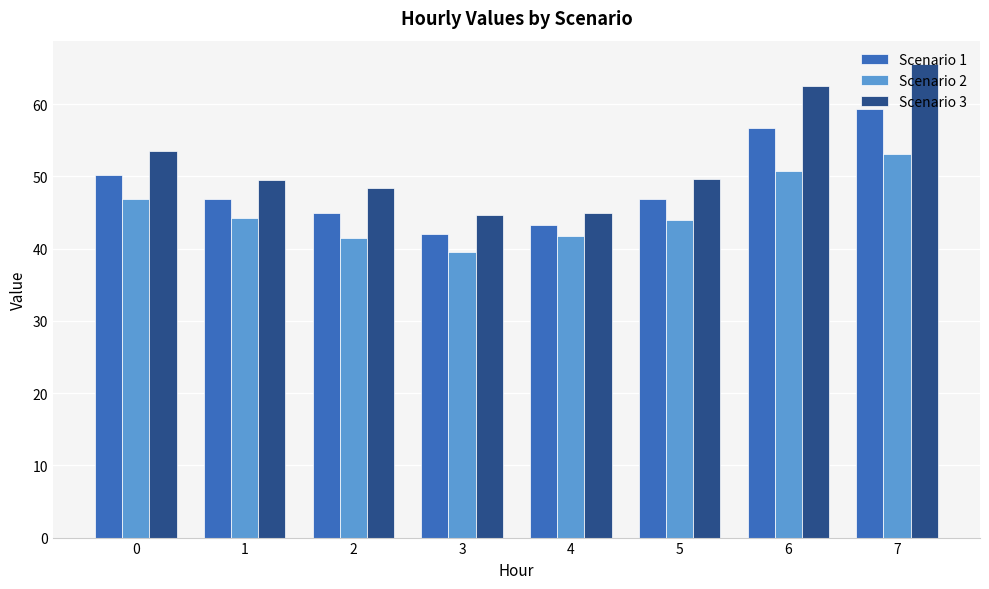

How many series are shown in this chart?

3